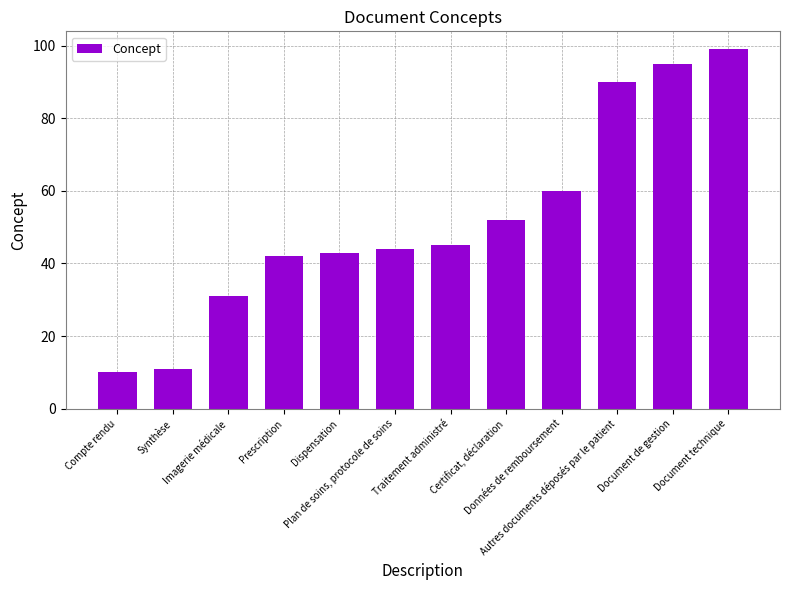

The value at Dispensation is 43. True or false?

True